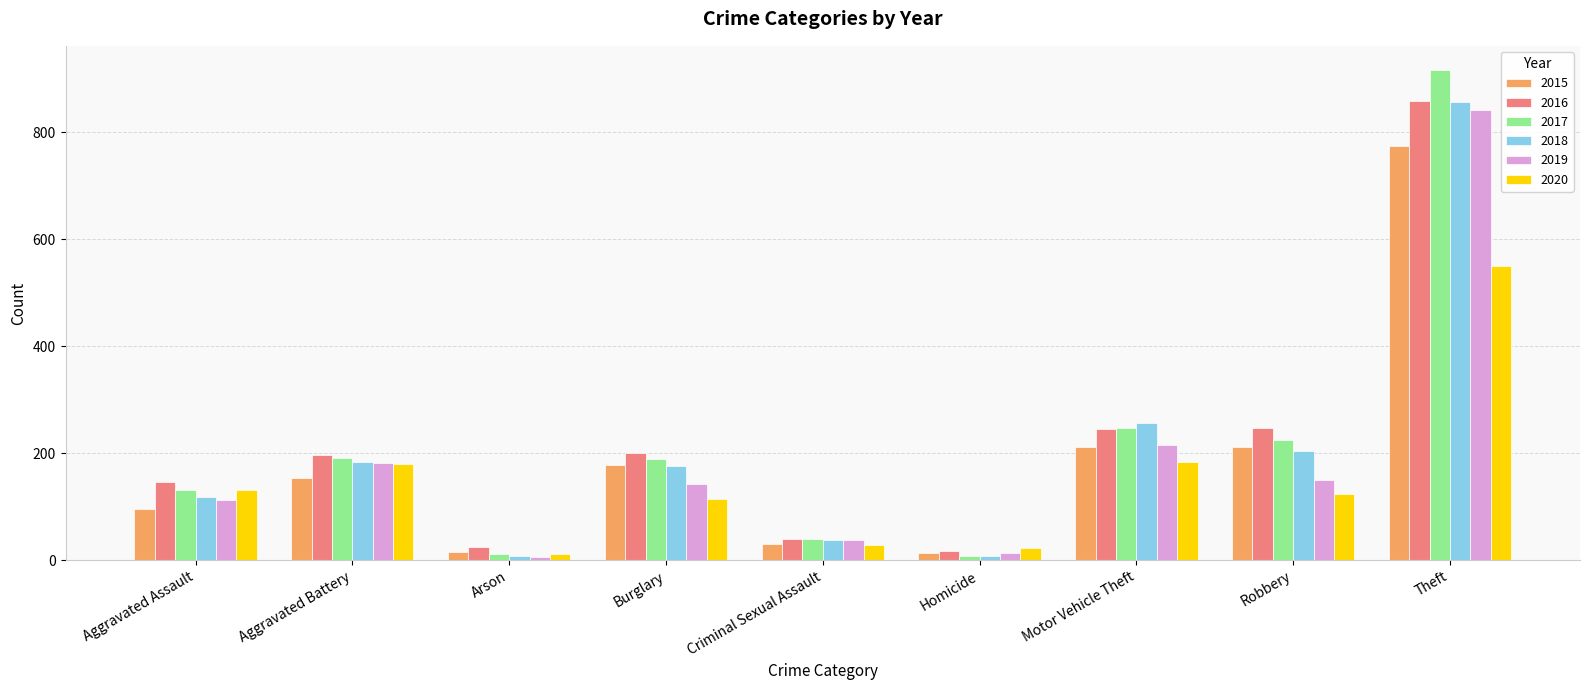

At which category is the sum across all series the highest?

Theft